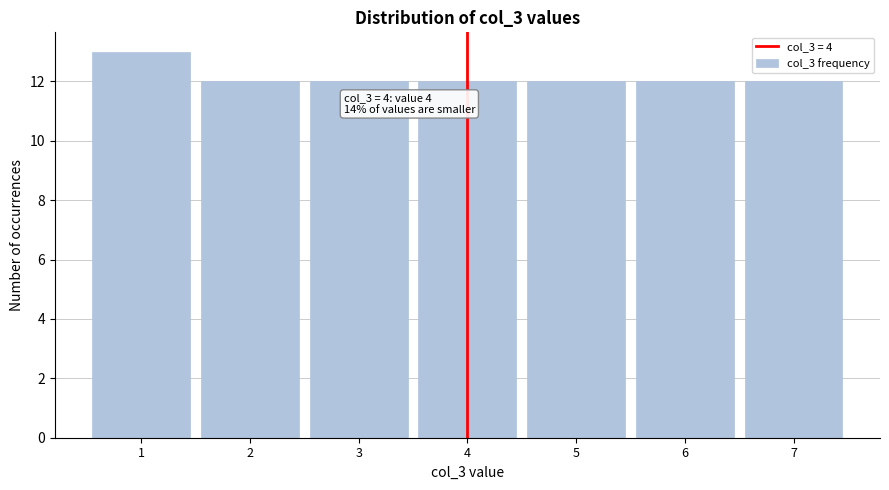

Reading right to left, transcribe all the data shown in this chart.

12	12	12	12	12	12	13